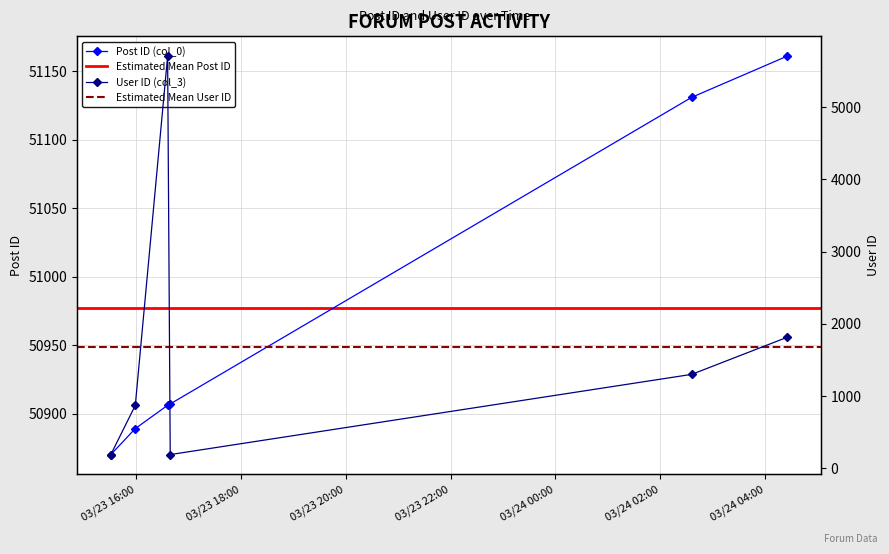

Reading left to right, what are all the values shown in this chart?

Post ID (col_0): 50870	50889	50906	50907	51131	51161
User ID (col_3): 191	872	5703	191	1301	1813